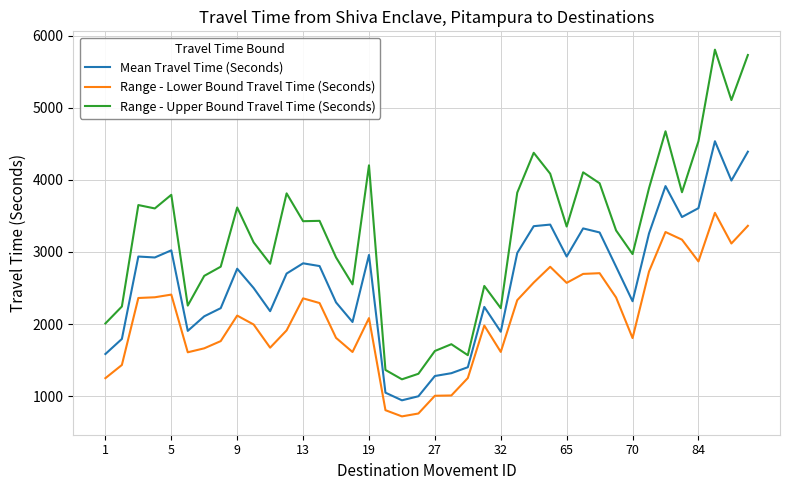

What are all the series names shown in the legend?

Mean Travel Time (Seconds), Range - Lower Bound Travel Time (Seconds), Range - Upper Bound Travel Time (Seconds)